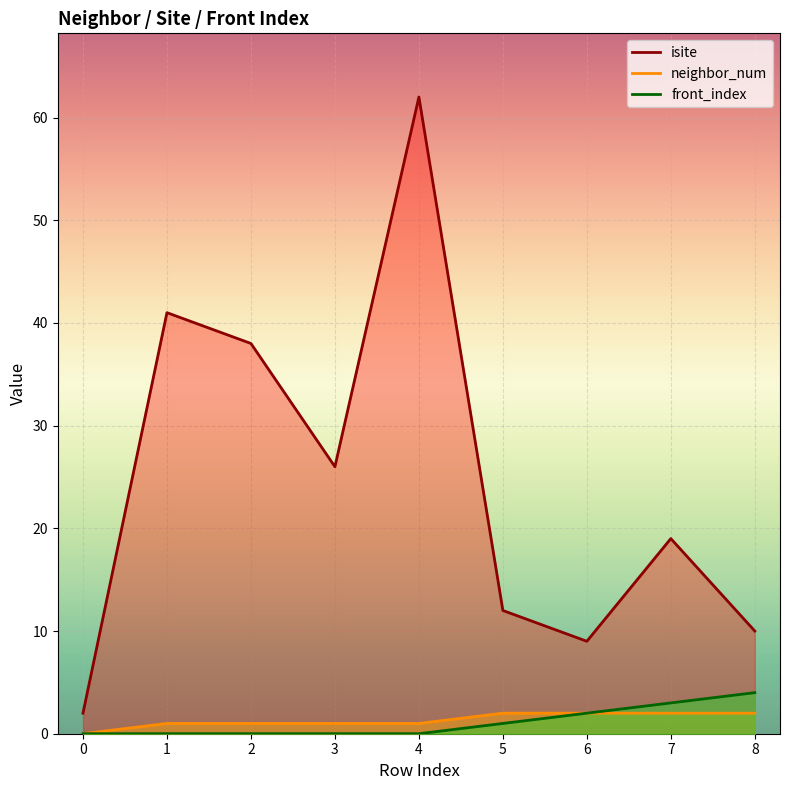

Reading left to right, list all the values displayed in this chart.

isite: 2	41	38	26	62	12	9	19	10
neighbor_num: 0	1	1	1	1	2	2	2	2
front_index: 0	0	0	0	0	1	2	3	4